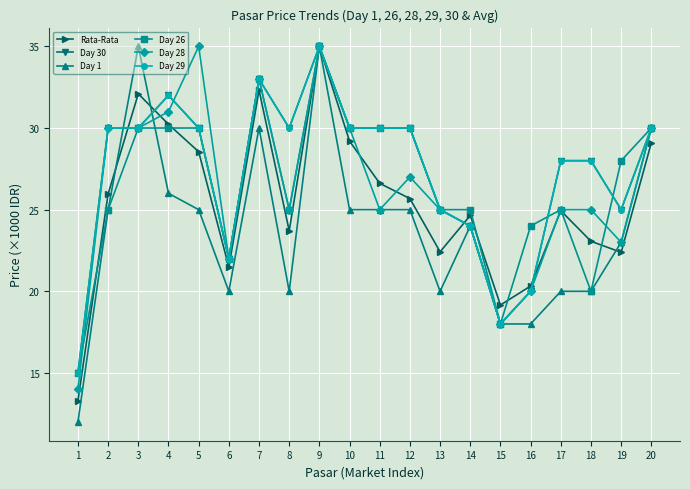

Is this an area chart (filled region under the line)?

No